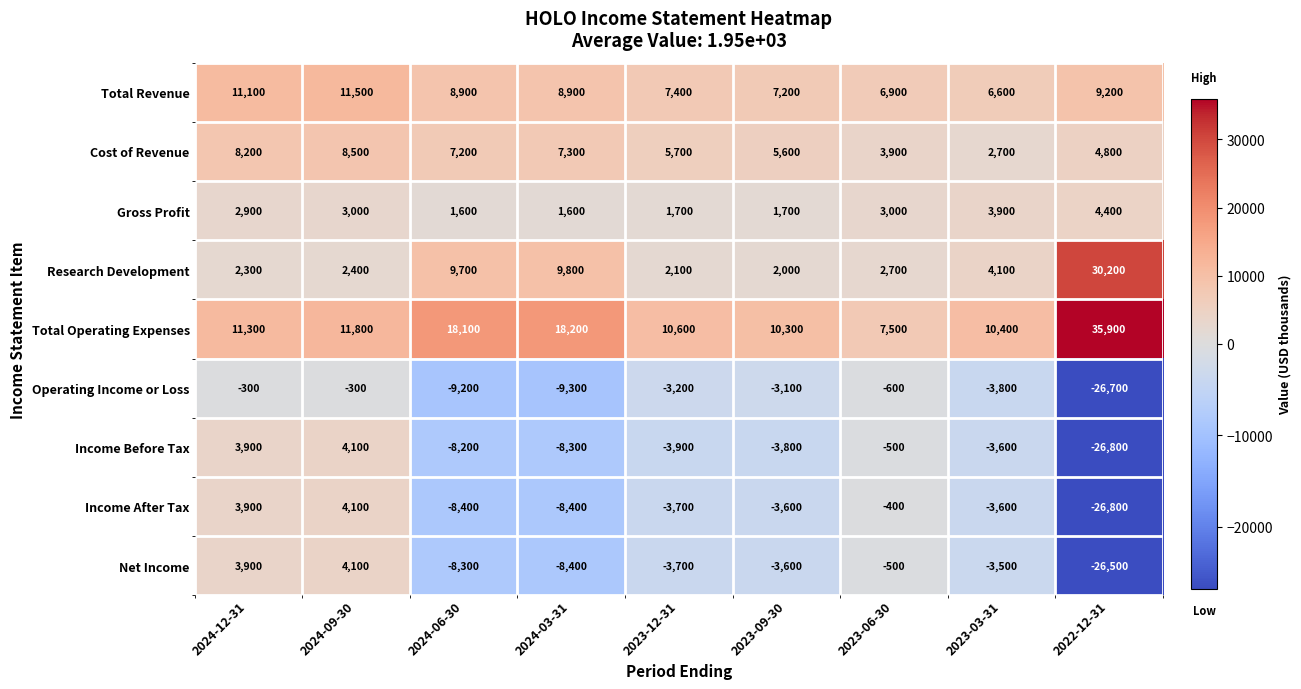

How many negative values does the Income Before Tax series have?

7